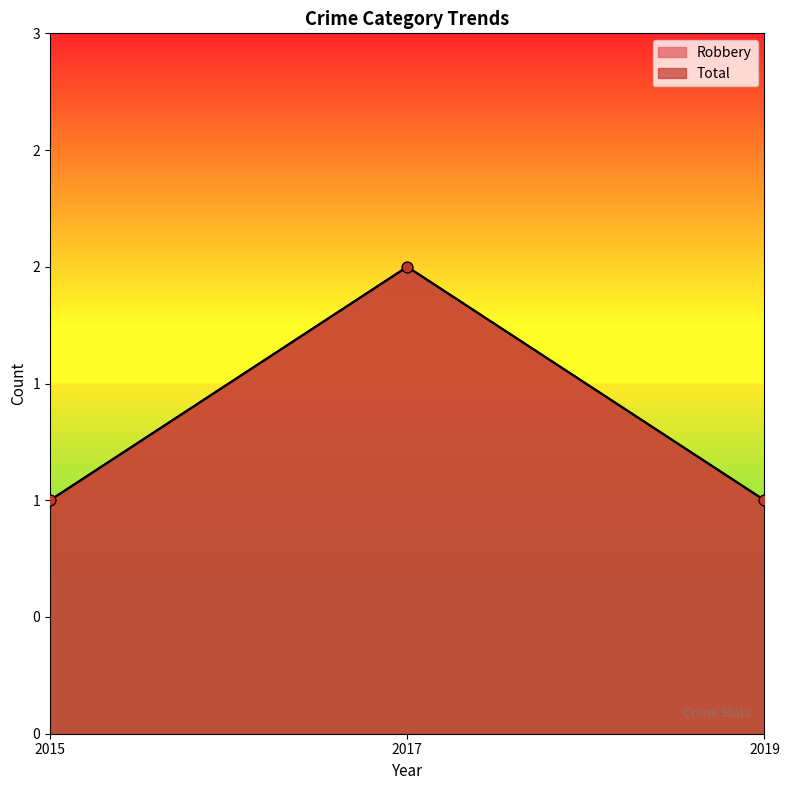

Which series contains the lowest Y value?

Robbery